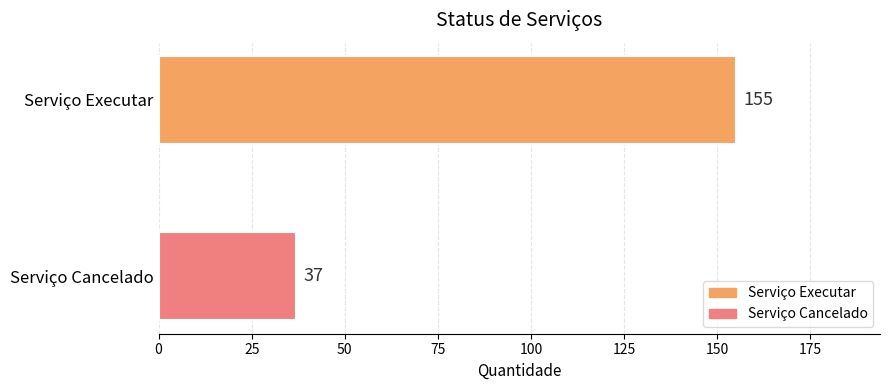

Rank the series by their maximum value, from highest to lowest.

Serviço Executar, Serviço Cancelado